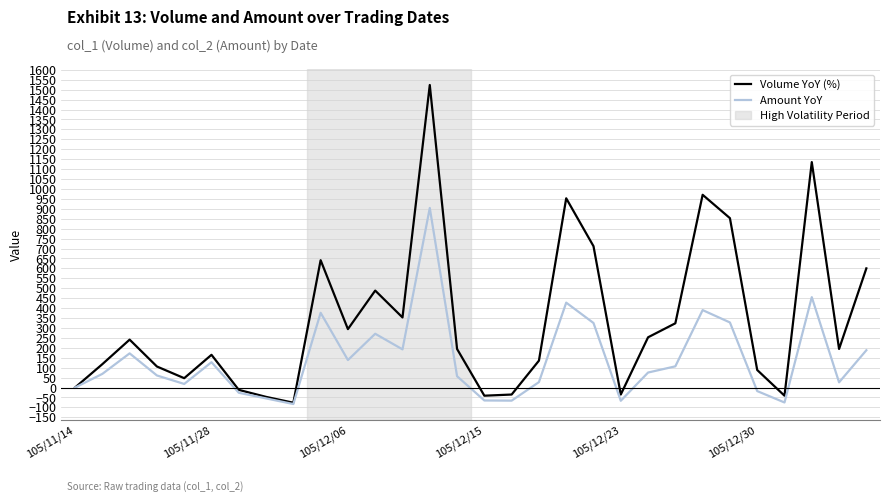

What is the smallest value displayed?

-83.2